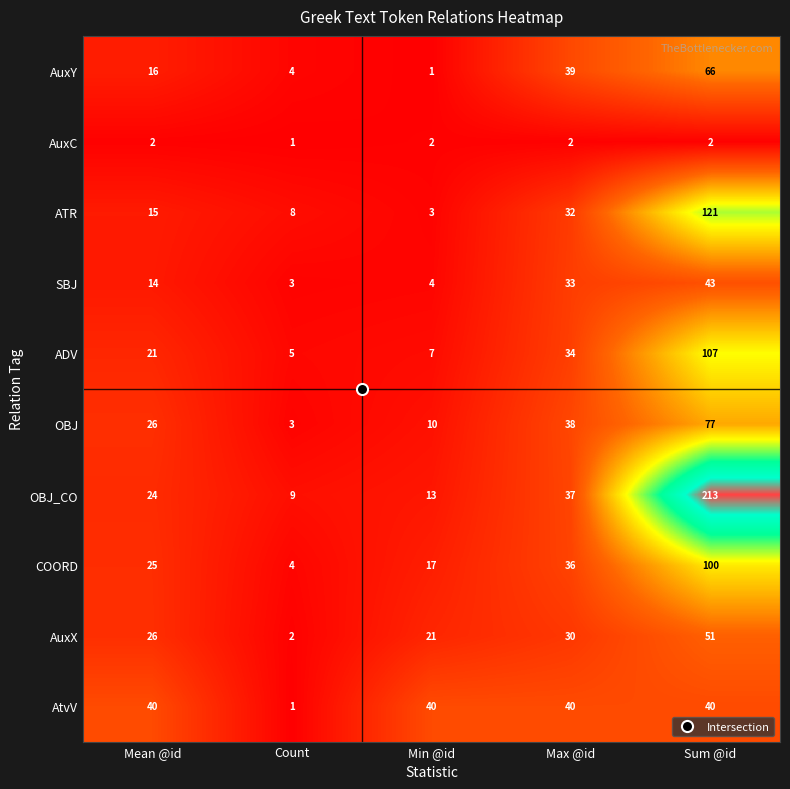

At which label is COORD closest to 52?

Max @id